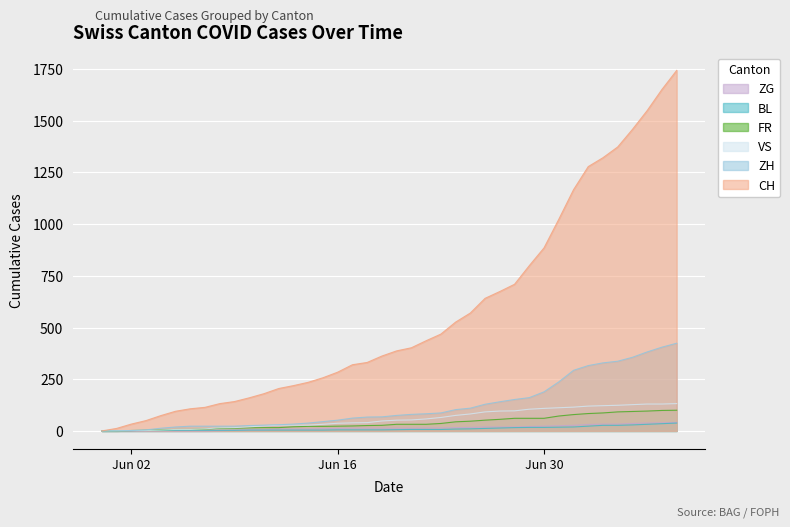

At which category is the sum across all series the highest?

2020-07-09